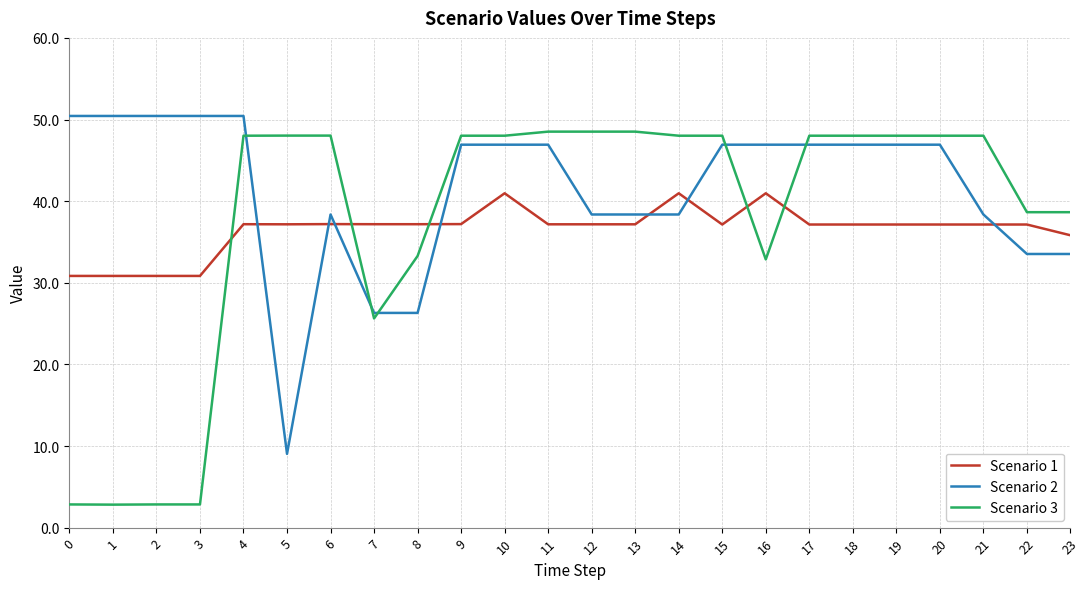

What is the sum of all Scenario 2 values?

994.9